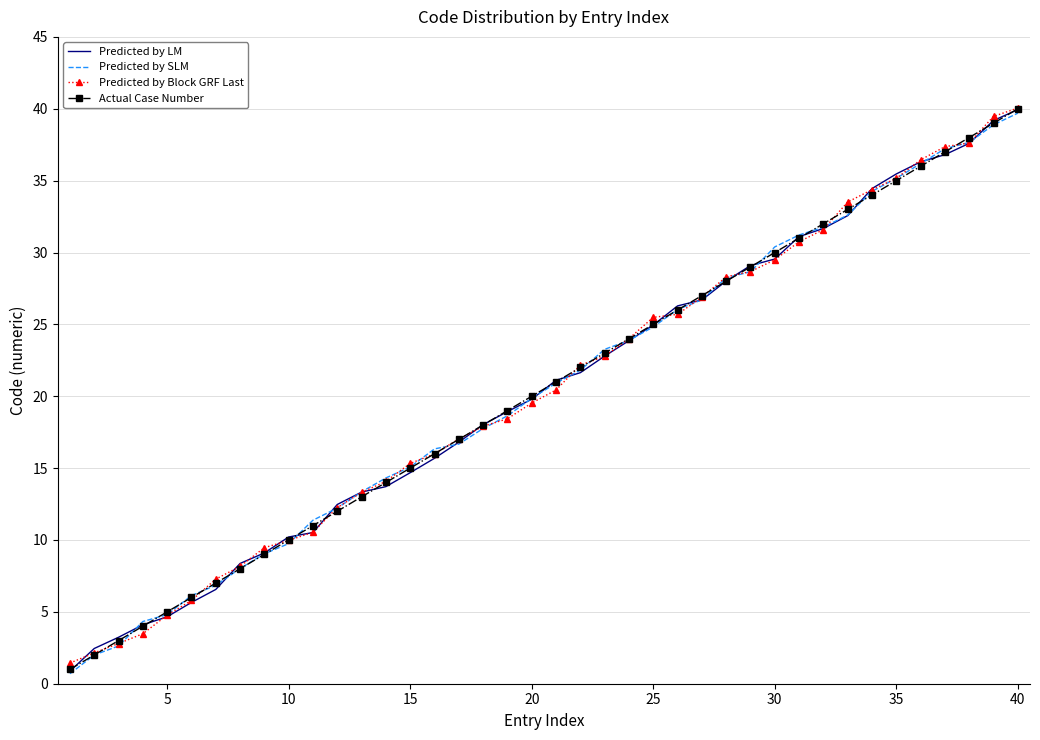

What is the minimum value for Actual Case Number?

1.0